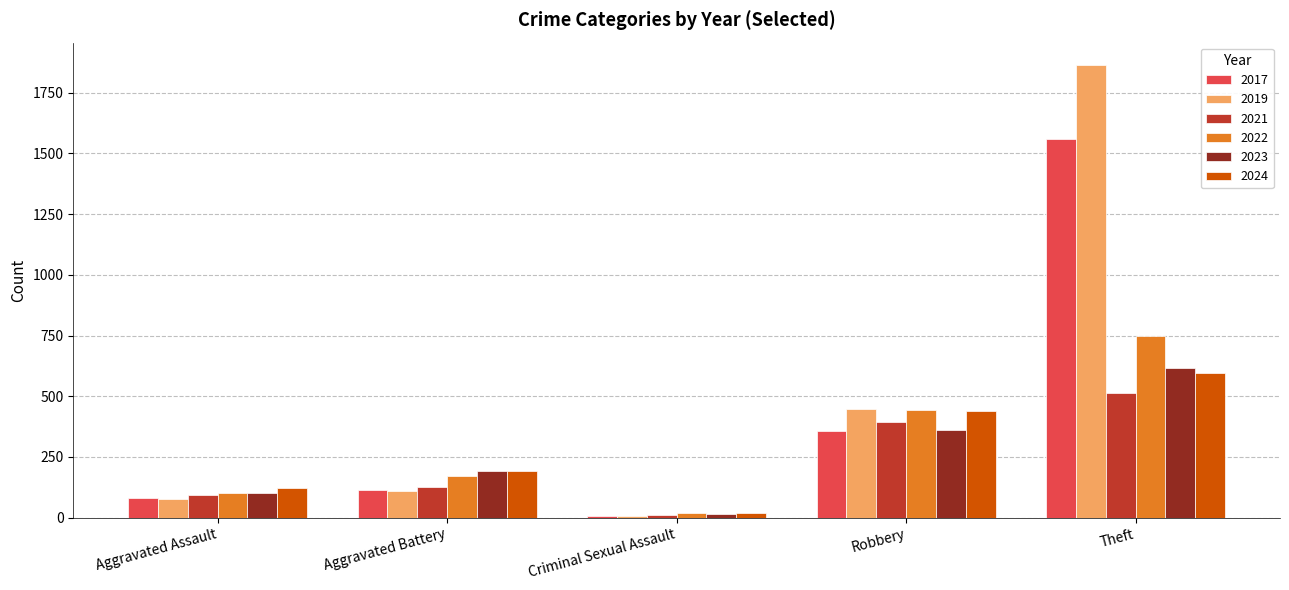

What is the average value of the 2024 series?

274